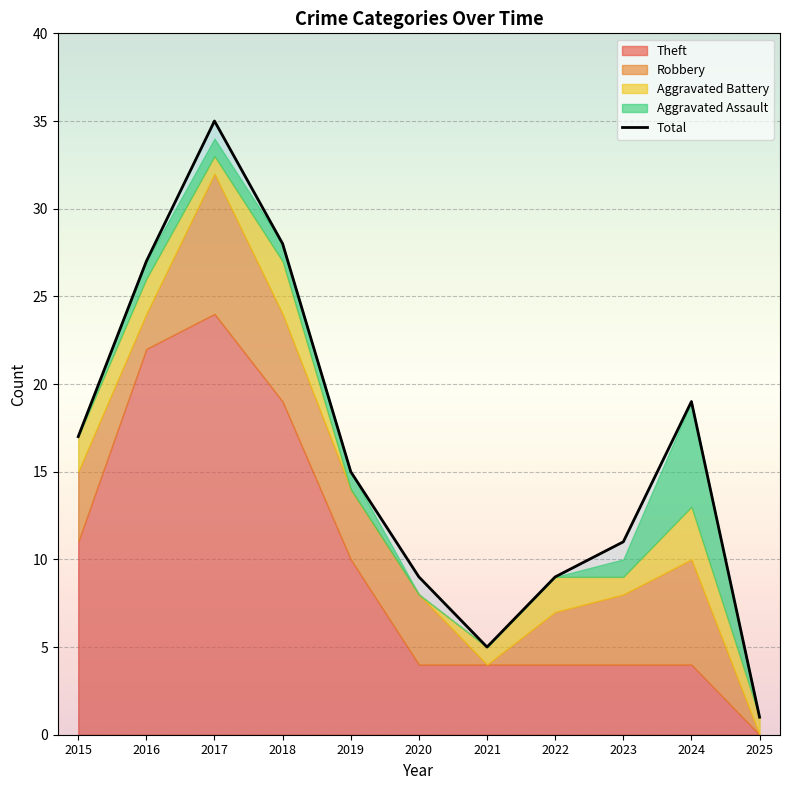

At which category does Total reach its first local valley?

2021